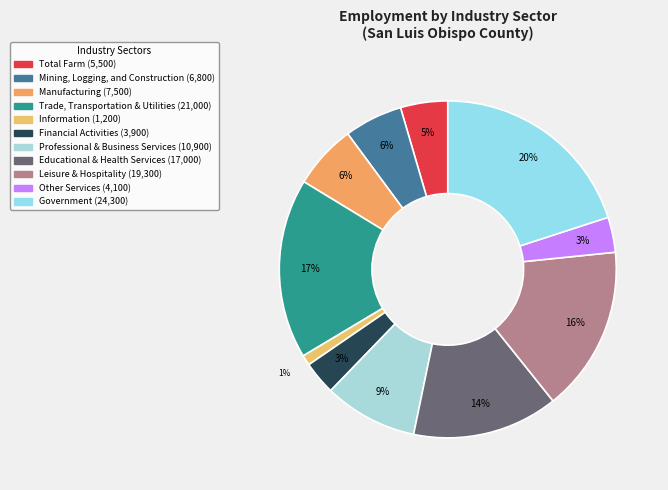

To the nearest percent, what portion does Government represent?

20%